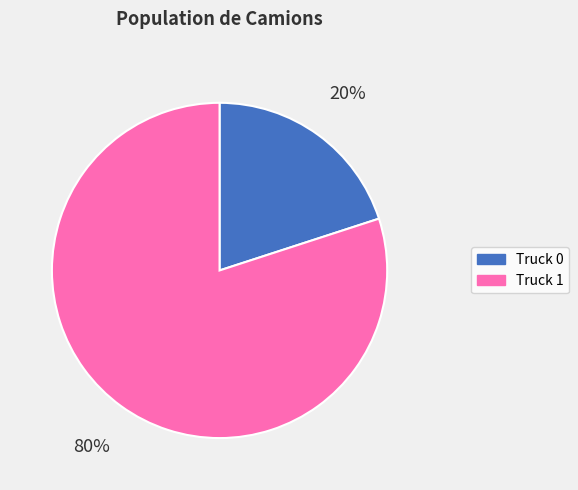

What is the ratio of the value at Truck 1 to the value at Truck 0?

4.0